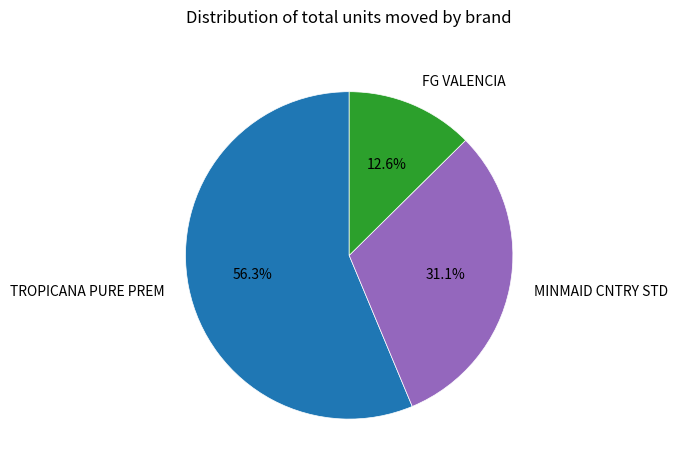

True or false: MINMAID CNTRY STD accounts for 31% of the total.

True